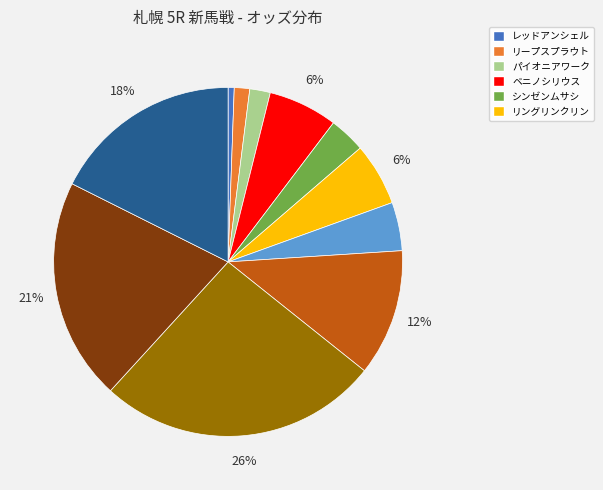

To the nearest percent, what is the average slice percentage?

9%